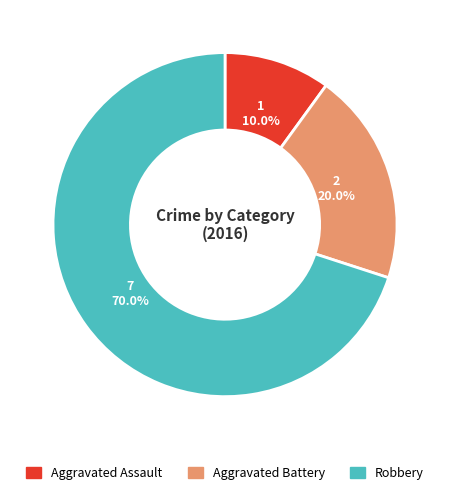

To the nearest percent, what is the average slice percentage?

33%